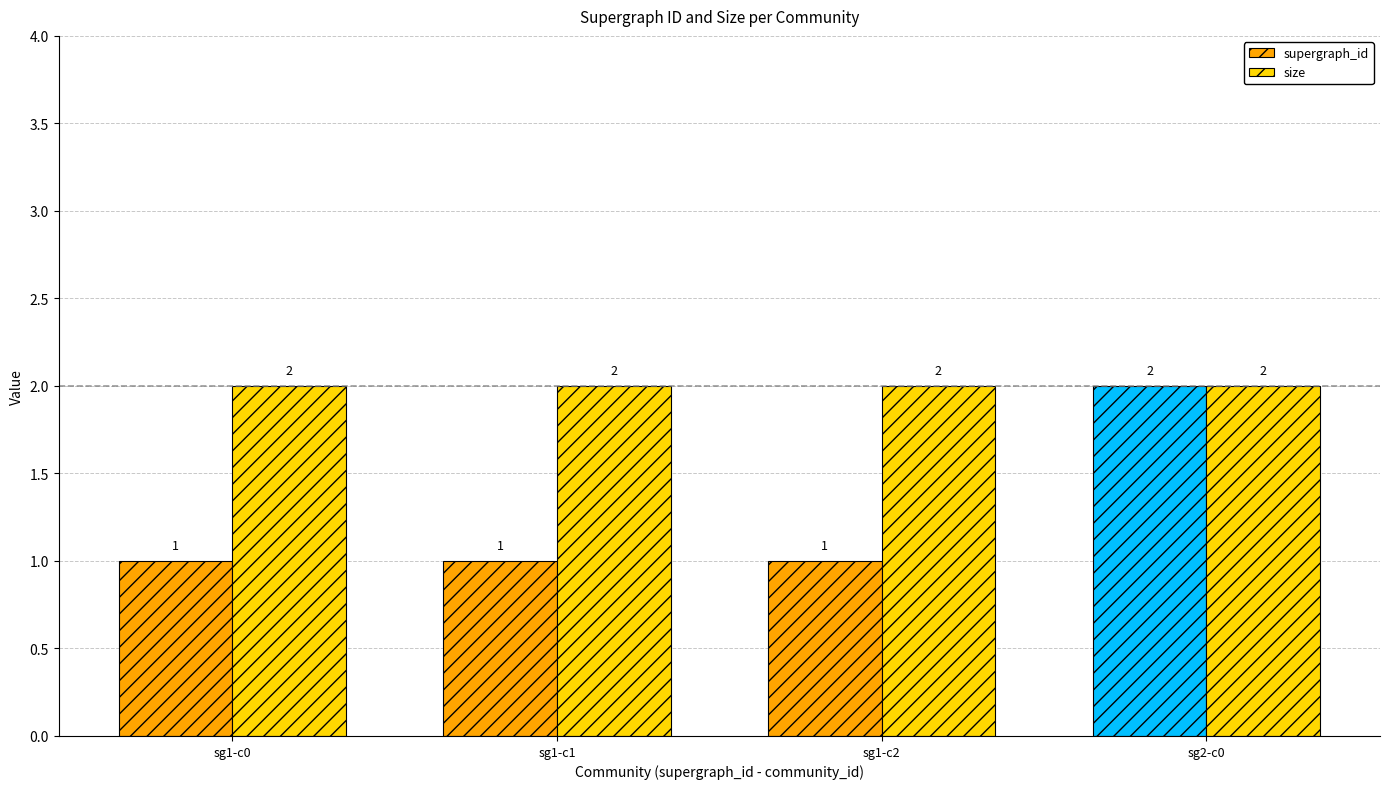

Does the chart contain stacked bars?

No